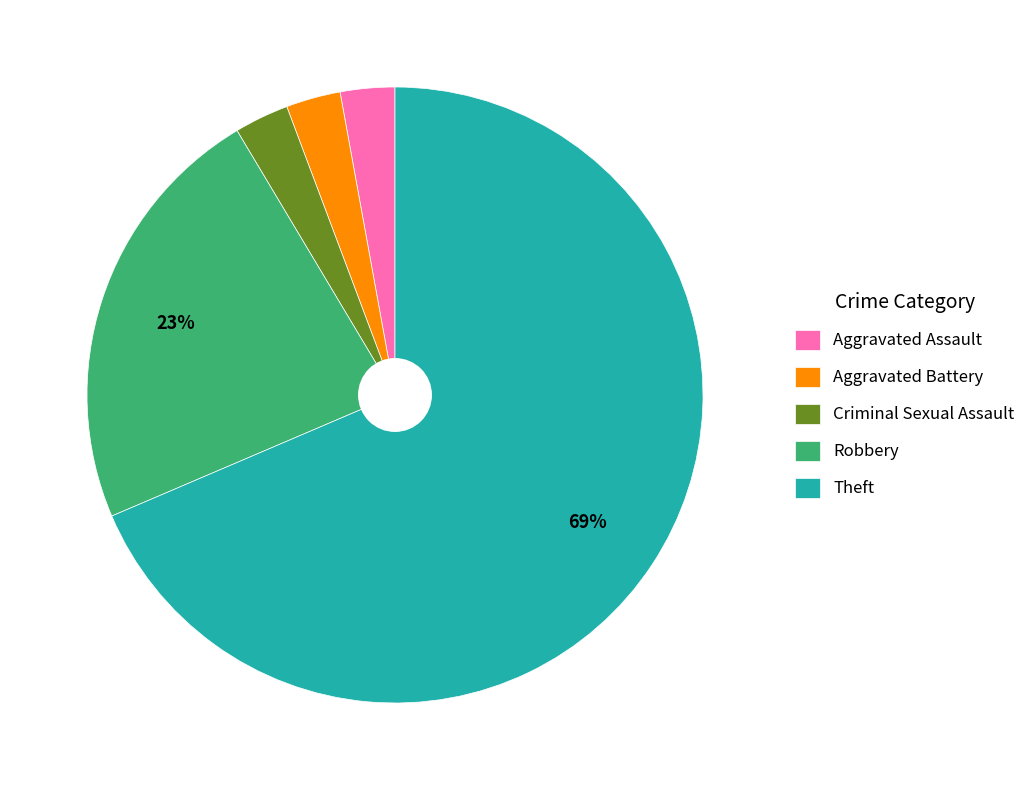

How many slices are in this pie chart?

5